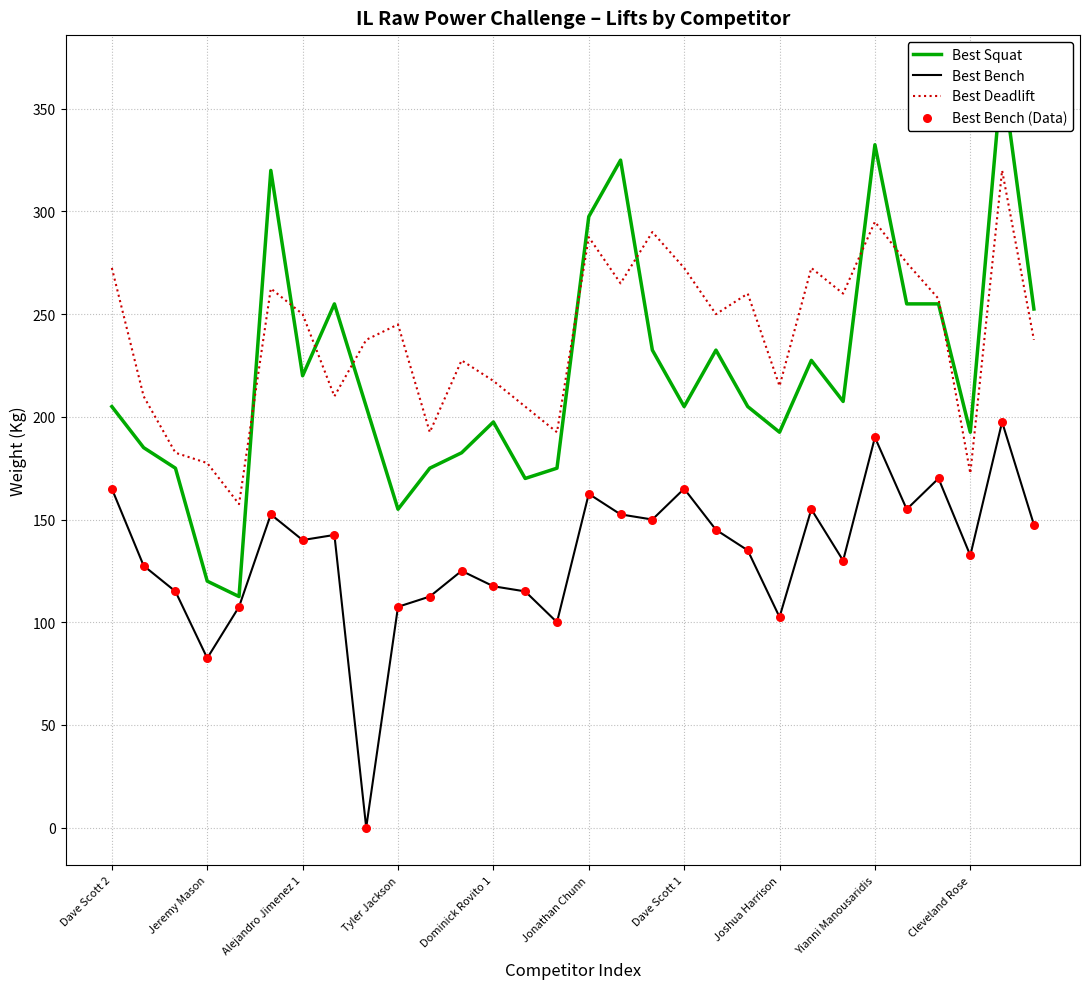

Which series contains the lowest Y value?

Best Bench